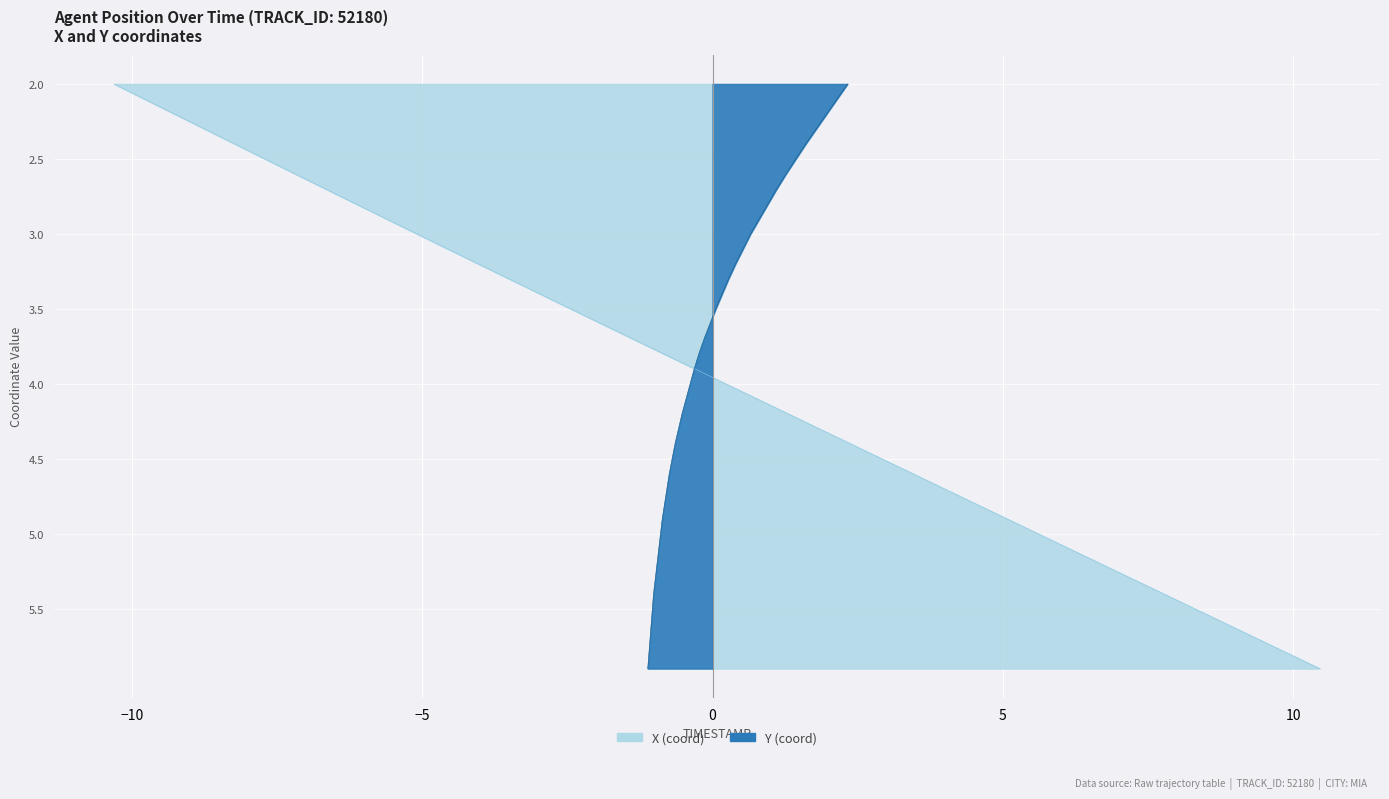

How many values exceed 4?

19